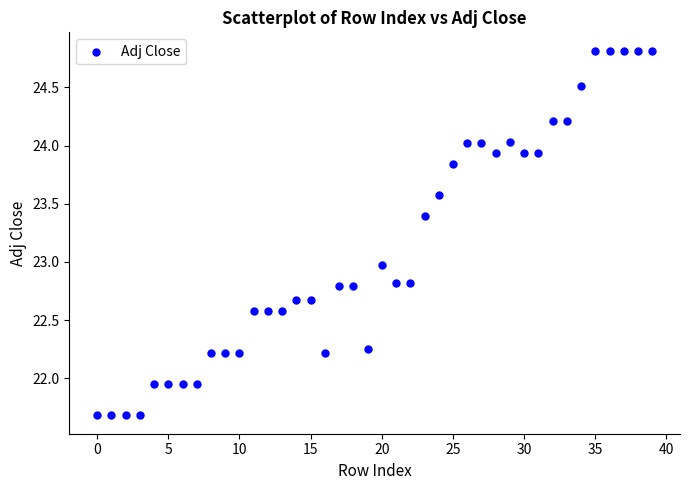

Count the number of points in this scatter plot.

40